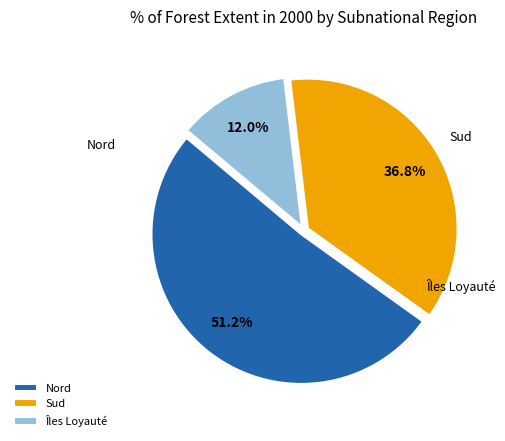

Which category has the biggest portion of the pie?

Nord